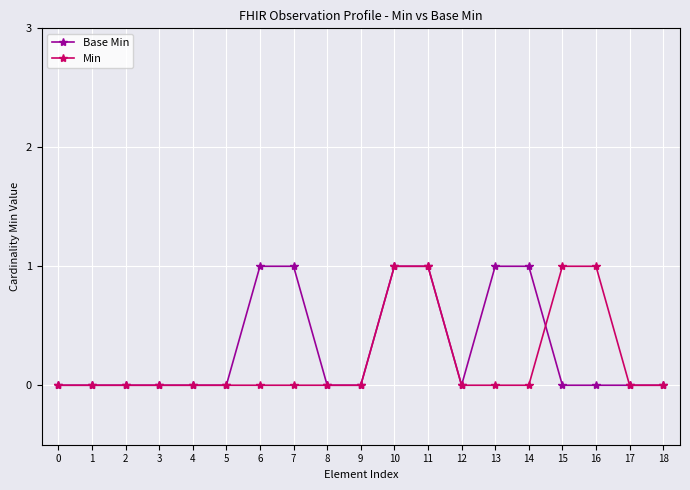

Which series changed the most between 0 and 7?

Base Min